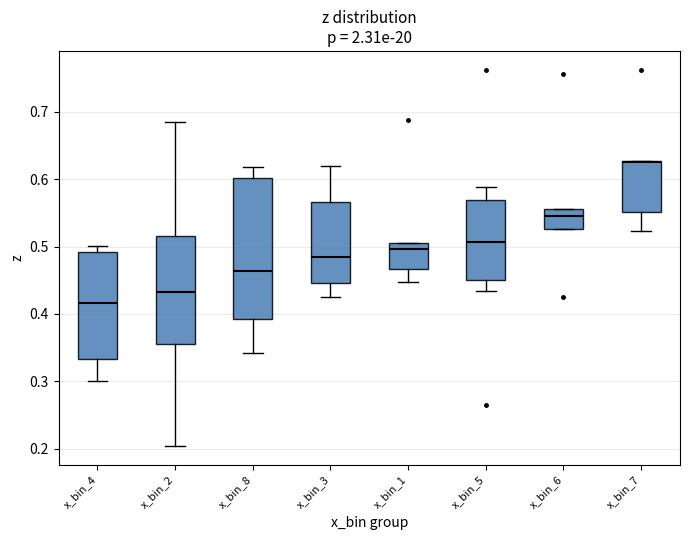

Reading left to right, read every box against the y-axis: the position of its median line, the range the box covers, and the ends of its whiskers. The values are not printed on the chart, so give them approximately, as read against the axis.

x_bin_4: median 0.42, box 0.33 to 0.49, whiskers 0.30 to 0.50
x_bin_2: median 0.43, box 0.35 to 0.52, whiskers 0.20 to 0.69
x_bin_8: median 0.46, box 0.39 to 0.60, whiskers 0.34 to 0.62
x_bin_3: median 0.49, box 0.45 to 0.57, whiskers 0.43 to 0.62
x_bin_1: median 0.50 (just below the box's upper edge), box 0.47 to 0.50, whiskers 0.45 to 0.50
x_bin_5: median 0.51, box 0.45 to 0.57, whiskers 0.43 to 0.59
x_bin_6: median 0.55, box 0.53 to 0.56, whiskers 0.53 to 0.56
x_bin_7: median 0.62, box 0.55 to 0.63, whiskers 0.52 to 0.63